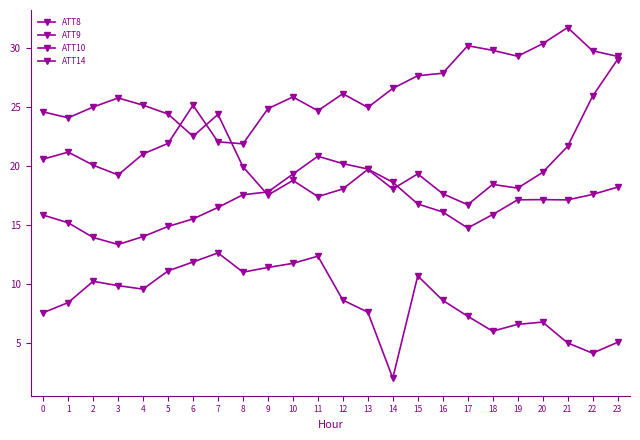

Does the chart display data point markers on the line(s)?

Yes